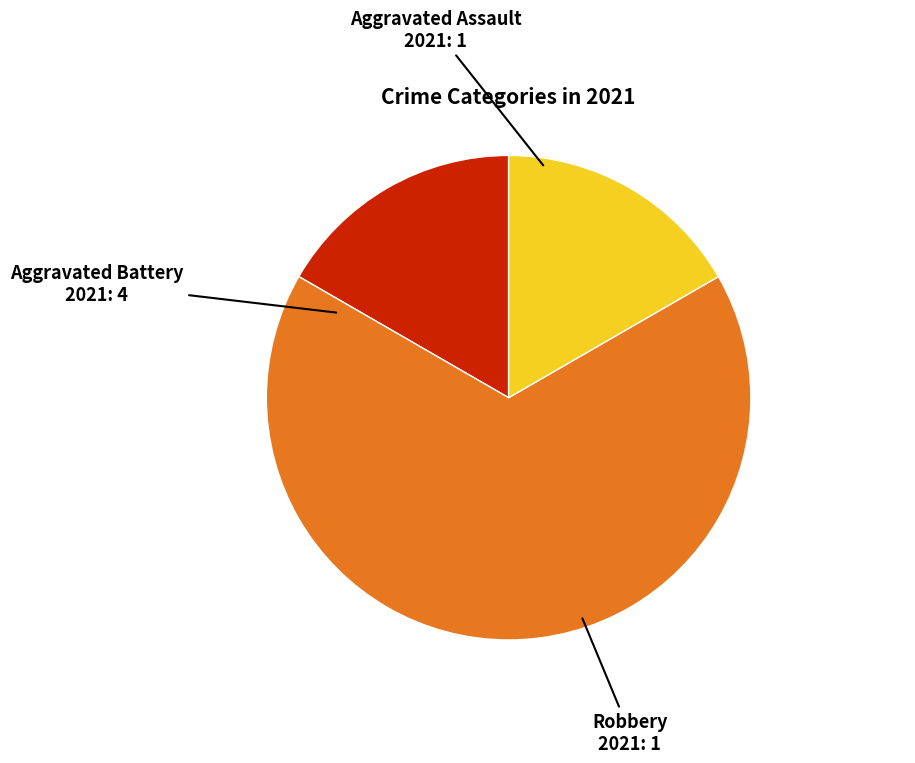

How many slices are in this pie chart?

3